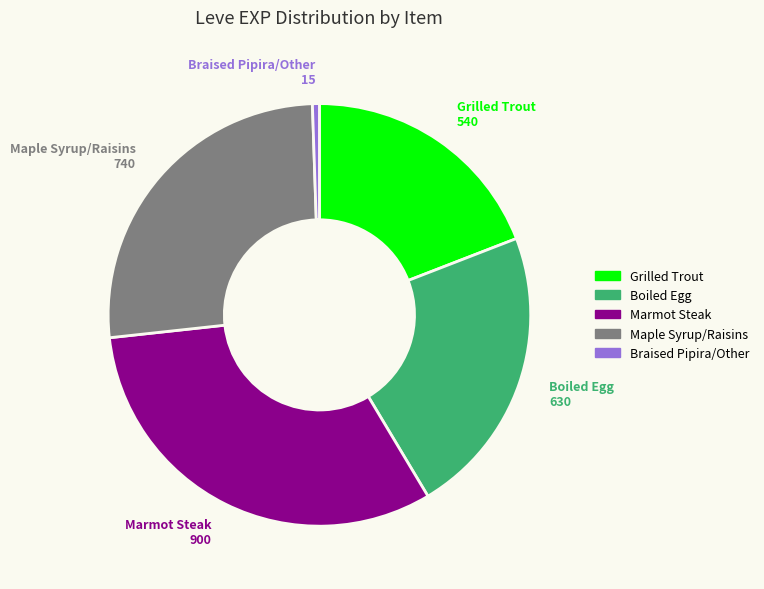

Is there a majority slice in this chart?

No